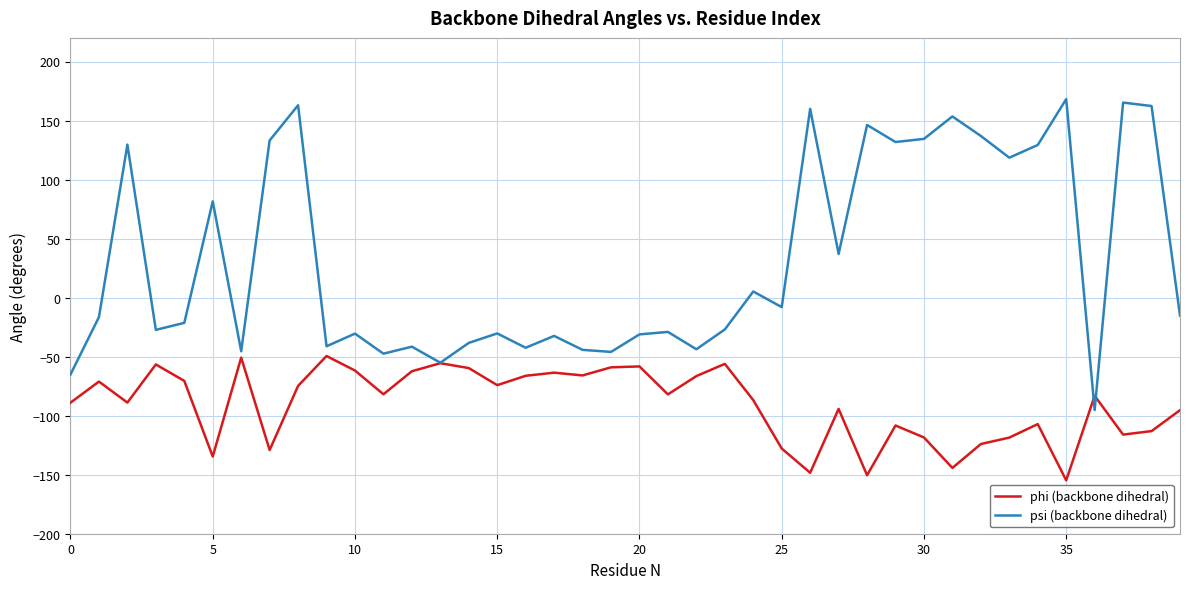

What is the smallest value displayed?

-154.8